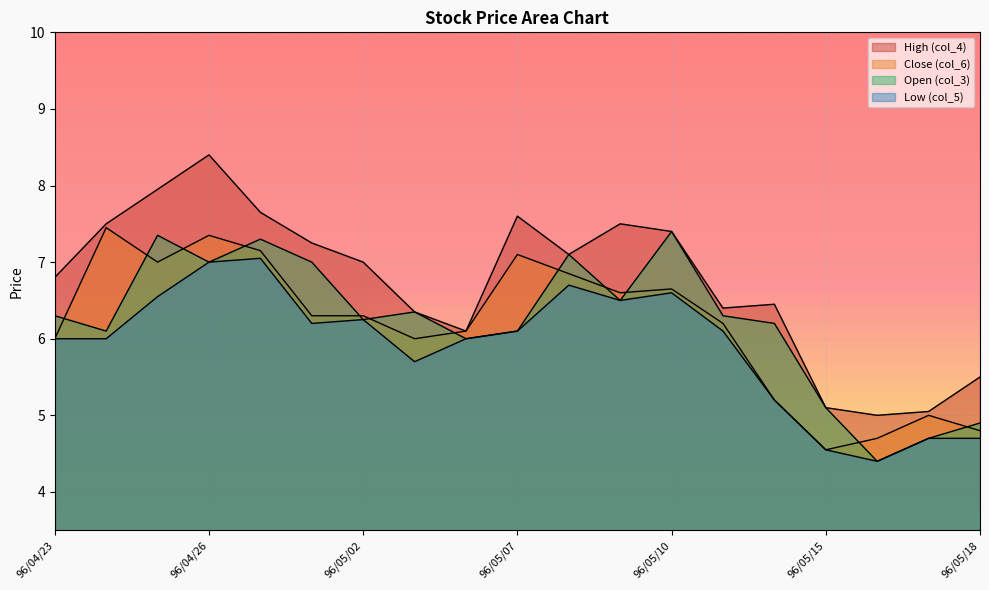

What is the sum of the Low (col_5) values at 96/04/27 and 96/04/24?

13.1